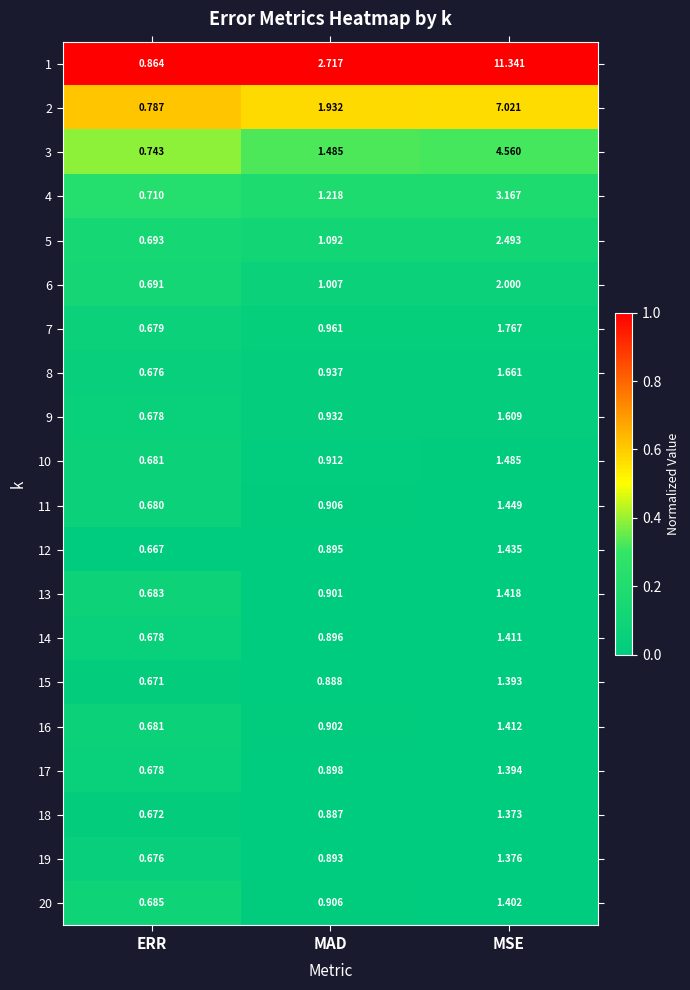

Rank the series at MSE from highest to lowest value.

1, 2, 3, 4, 5, 6, 7, 8, 9, 10, 11, 12, 13, 16, 14, 20, 17, 15, 19, 18